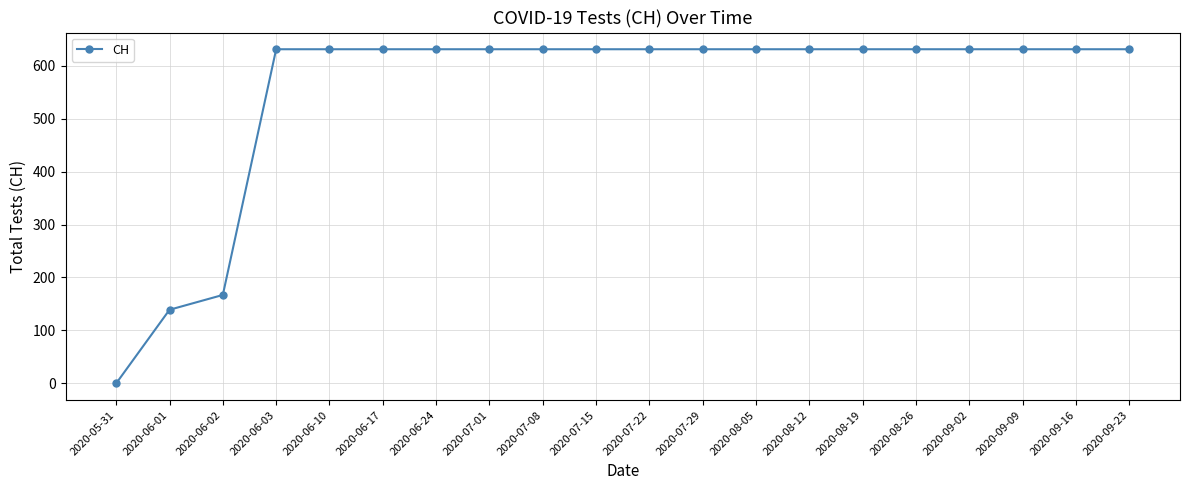

Approximately how many times larger is the value at 2020-09-16 compared to 2020-07-01?

1.0